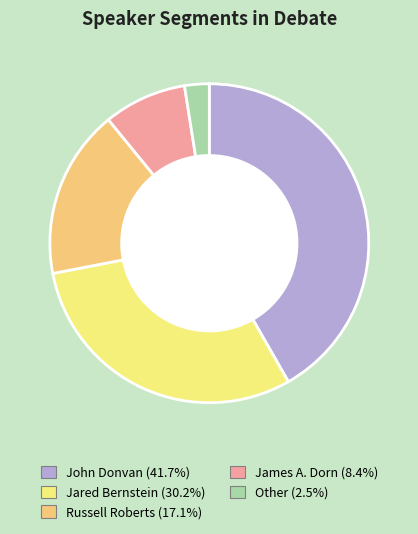

Combined, do James A. Dorn (8.4%) and Other (2.5%) account for over 50%?

No